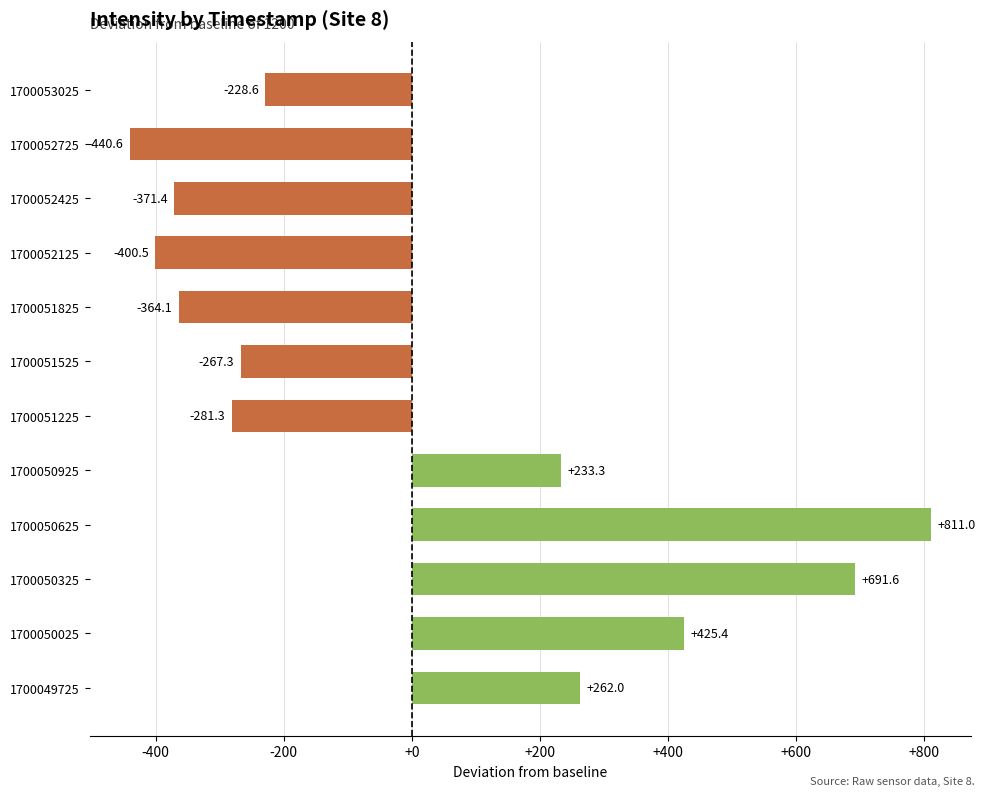

List the labels in order of value, smallest first.

1700052725, 1700052125, 1700052425, 1700051825, 1700051225, 1700051525, 1700053025, 1700050925, 1700049725, 1700050025, 1700050325, 1700050625